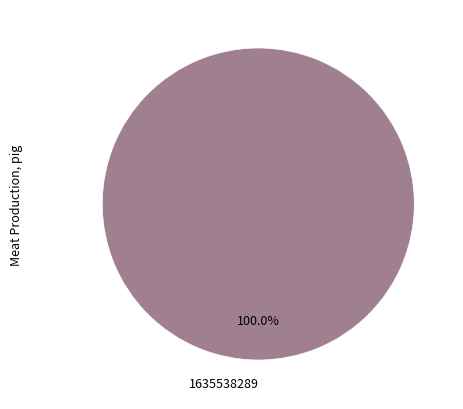

Does any single category account for the majority?

Yes